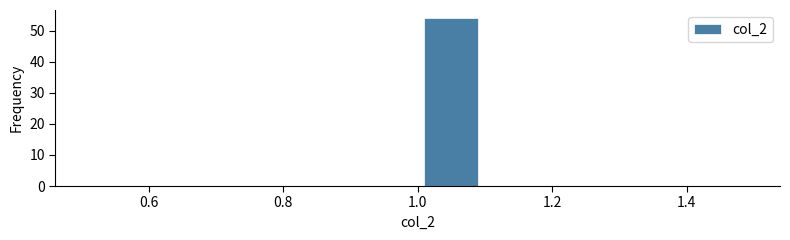

What is the height of the bar covering 1.0 to 1.1 on the x-axis? The values are not printed on the chart, so give them approximately, as read against the axis.

54